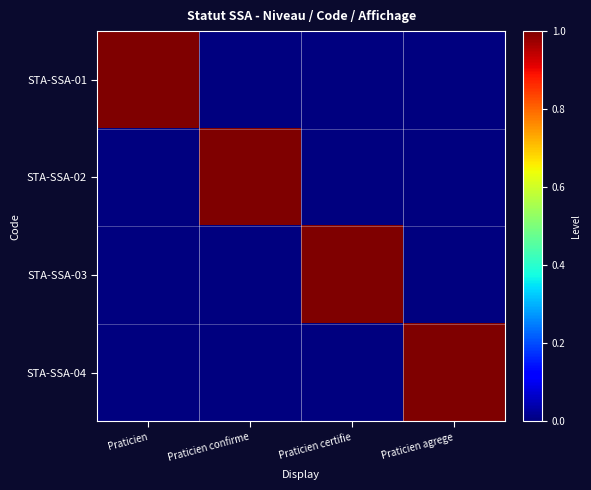

Which series has the largest range (max minus min)?

STA-SSA-01